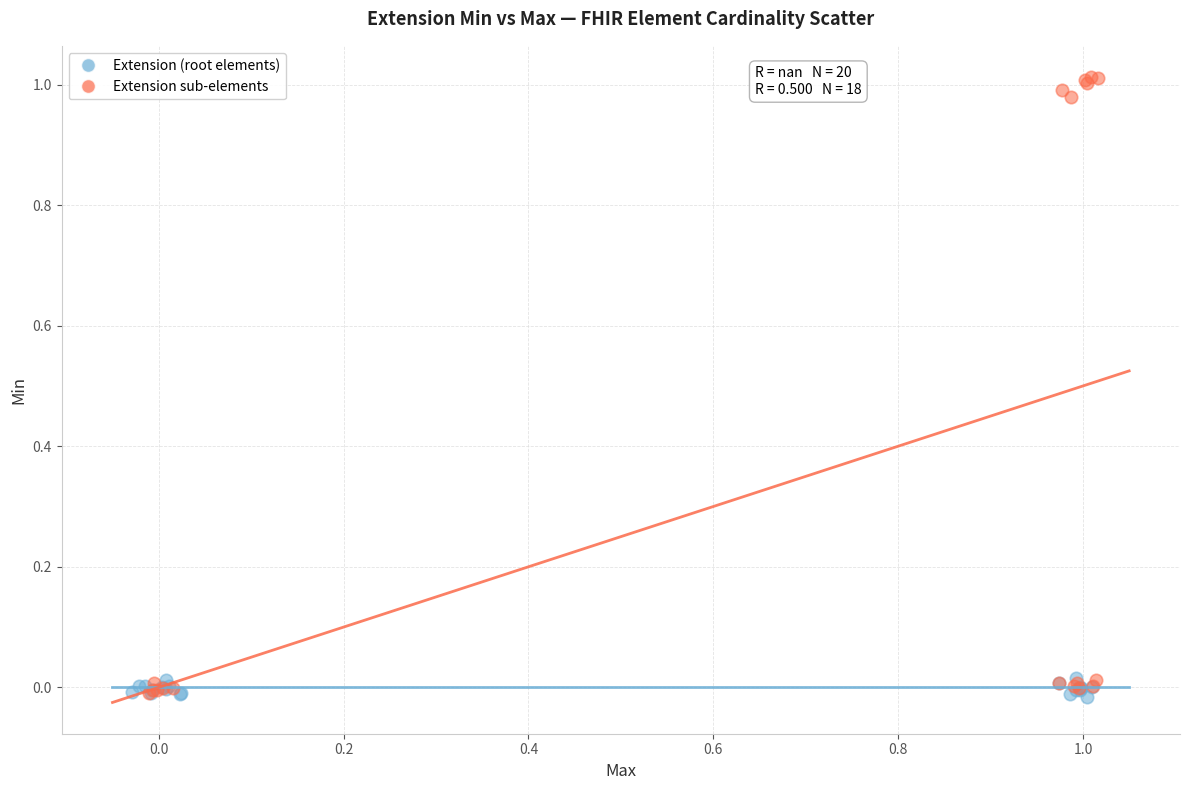

Which series has the widest spread of Y values?

Extension sub-elements